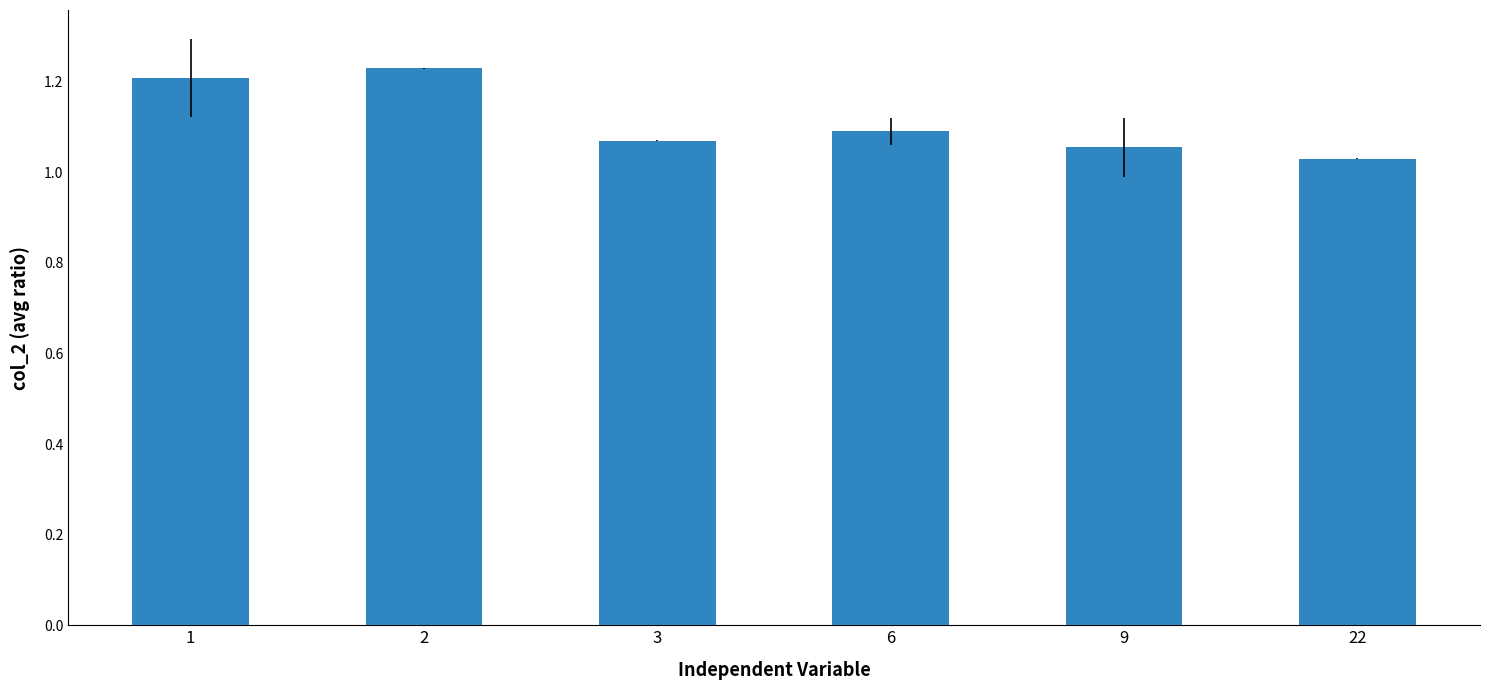

Rank the categories by value from highest to lowest.

2, 1, 6, 3, 9, 22